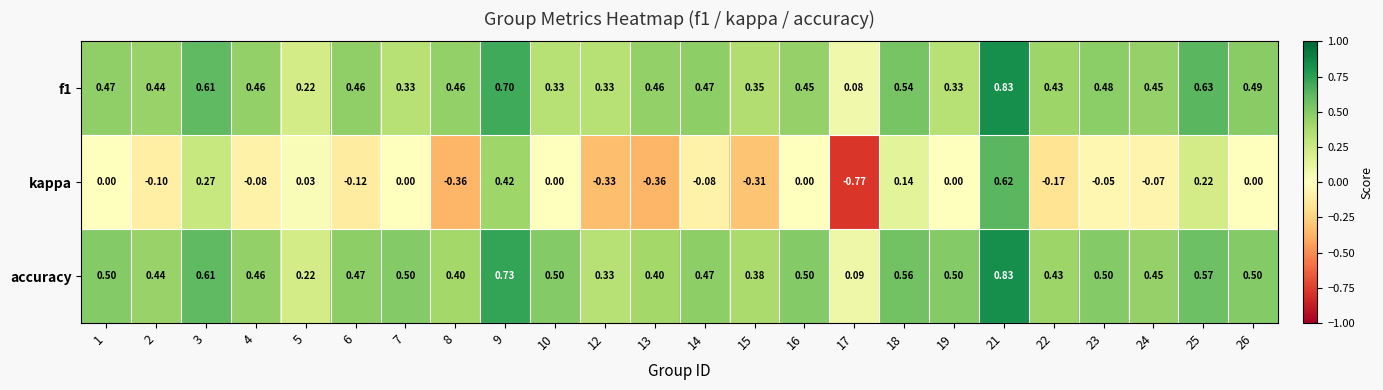

Which series has the widest spread of values?

kappa